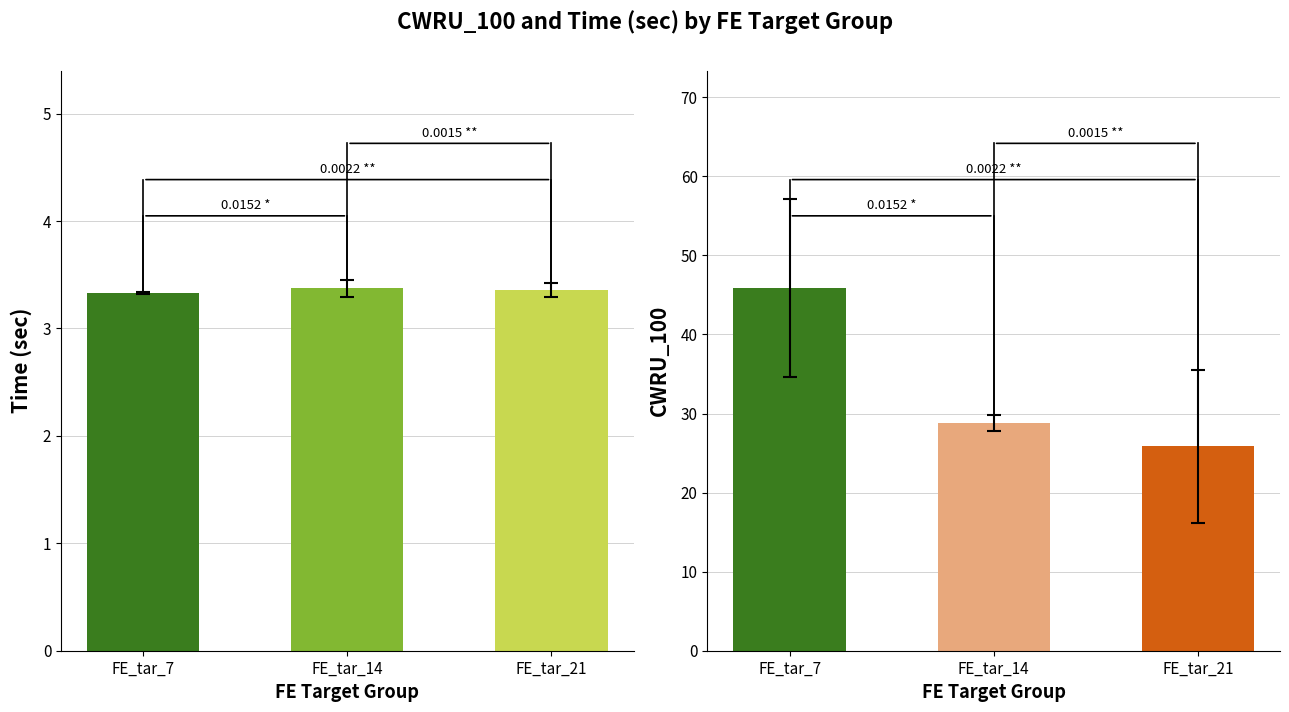

Rank the series by their maximum value, from highest to lowest.

CWRU_100, Time (sec)